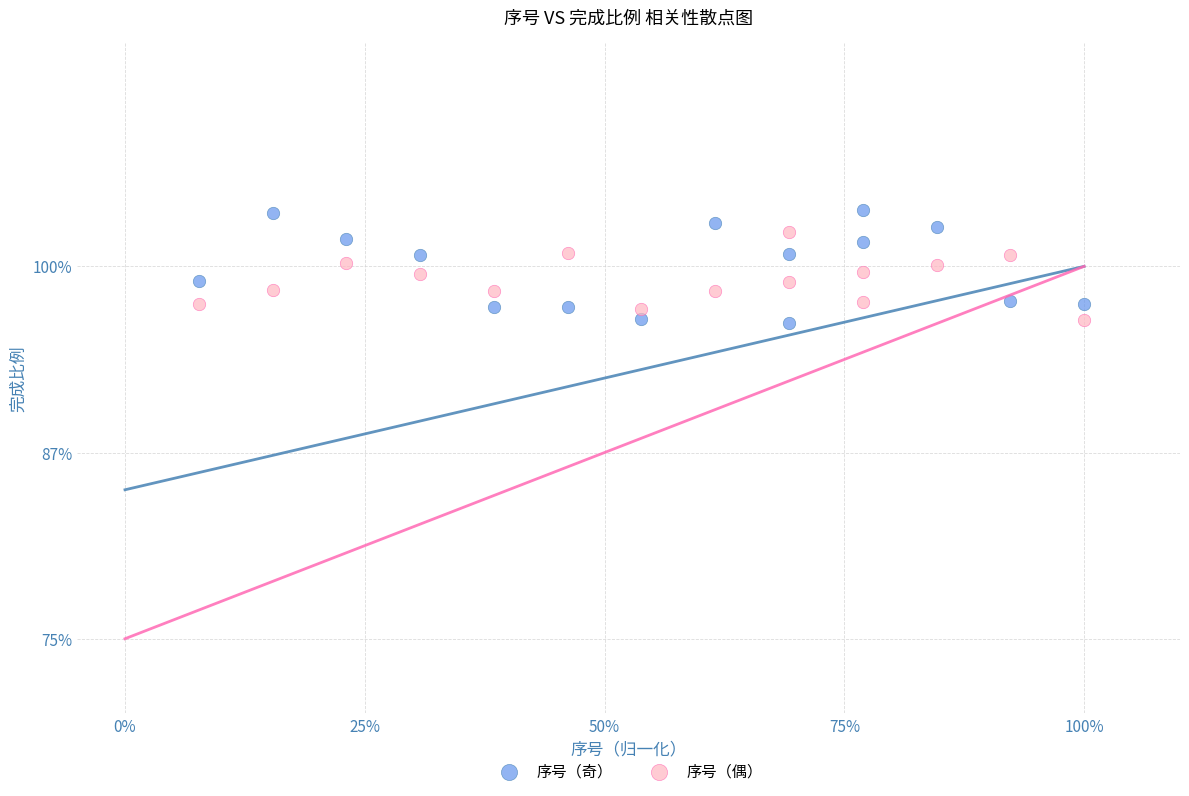

What are all the series names shown in the legend?

序号（奇）, 序号（偶）